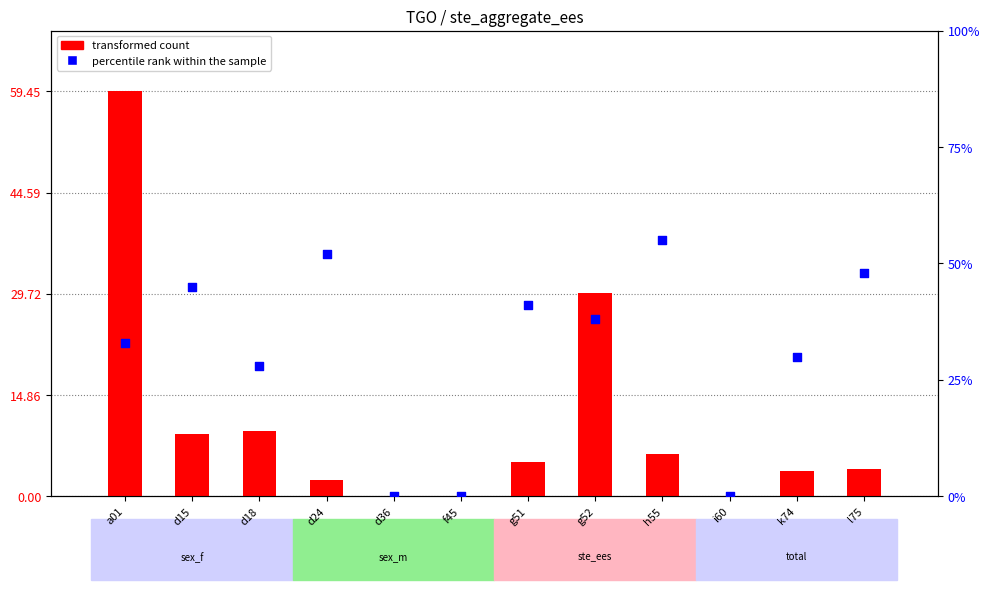

Is the value of transformed count at h55 greater than the value of percentile rank within the sample at g51?

No